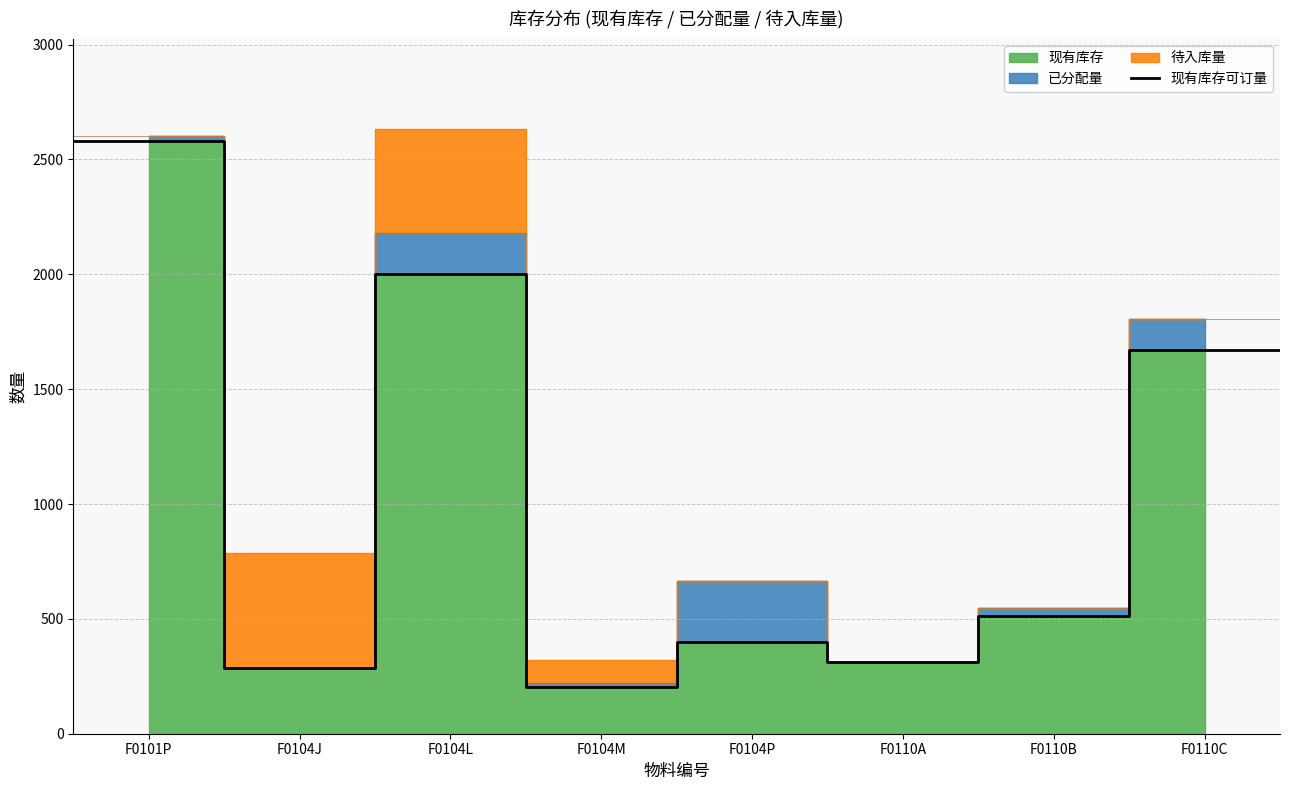

How many values are below 512?

4